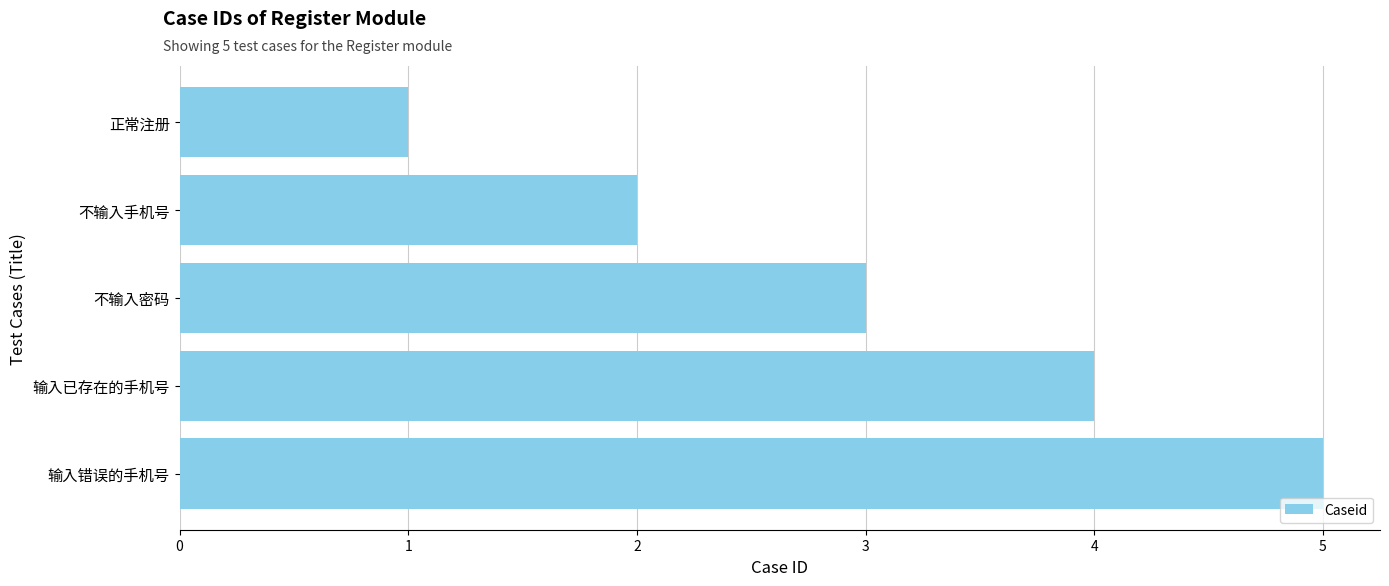

What position from the bottom is 不输入手机号?

4